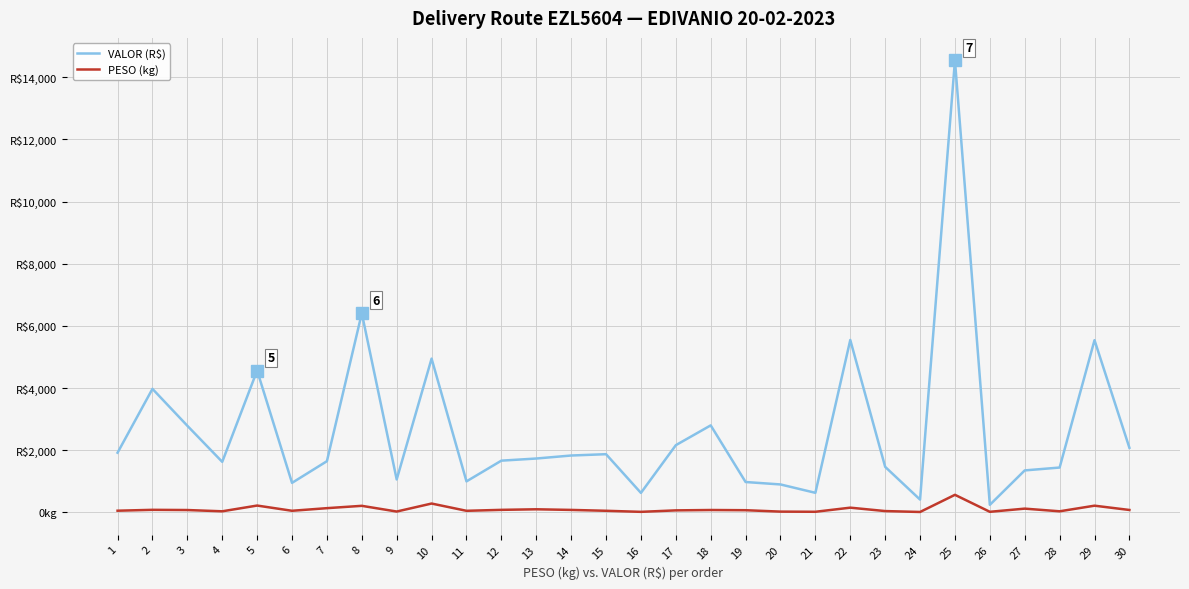

In PESO (kg), how many points are higher than both neighbors (excluding endpoints)?

10